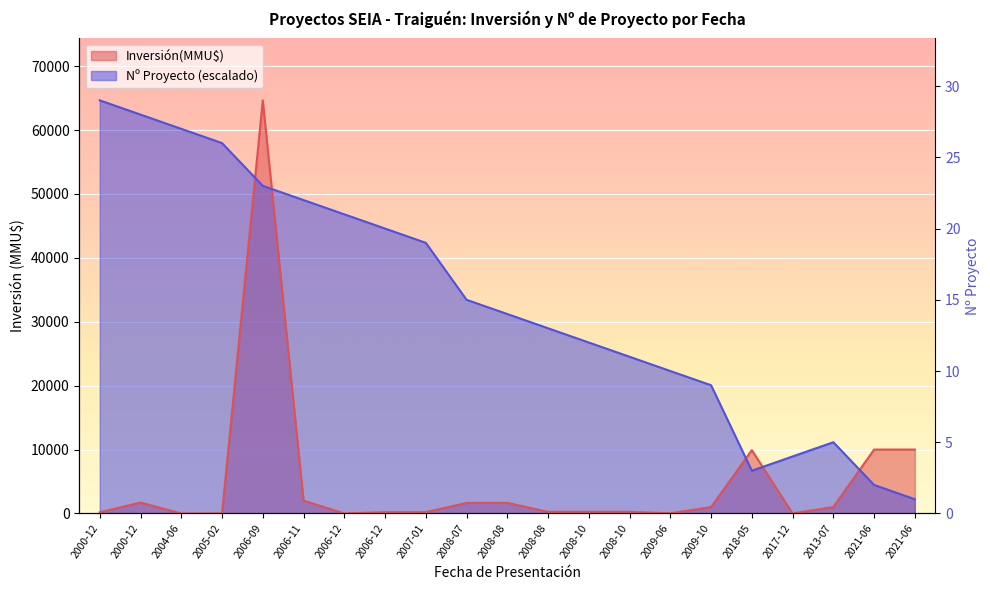

Rank the series by their maximum value, from highest to lowest.

Inversión(MMU$), Proyecto No